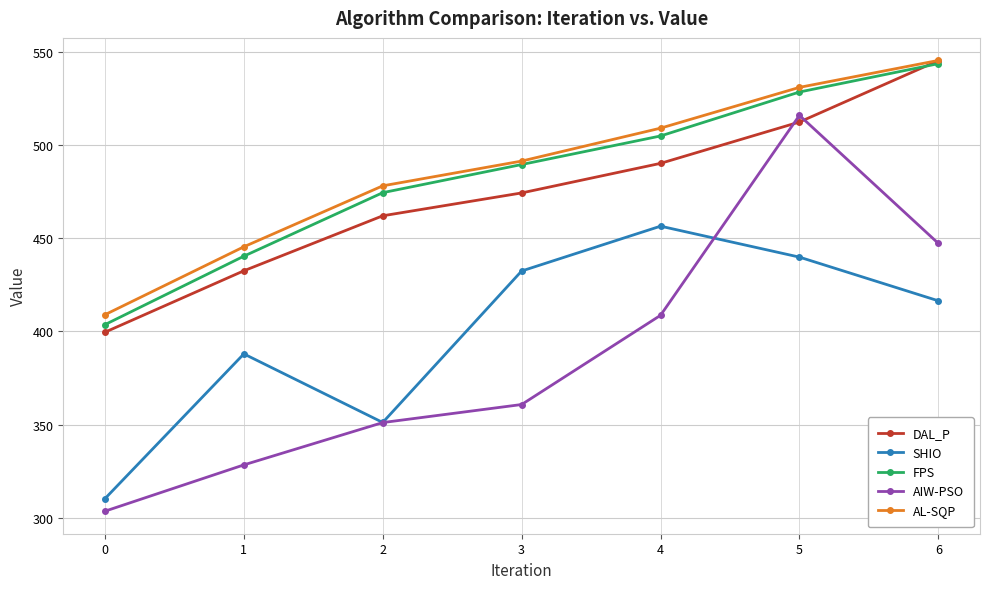

At which category is the sum across all series the highest?

5